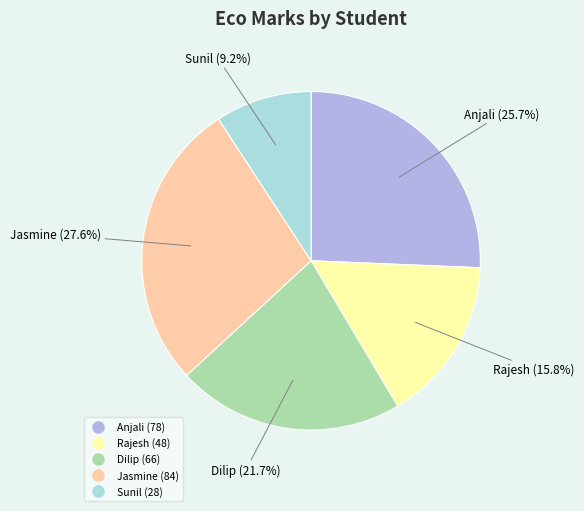

To the nearest percent, what is the difference between the Anjali and Rajesh slice percentages?

10%